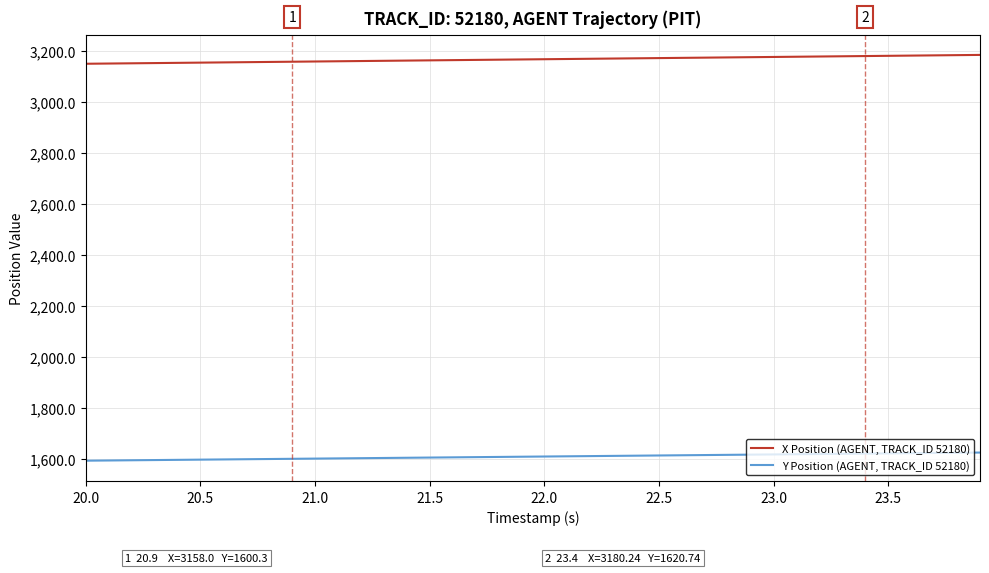

What is the greatest value displayed?

3184.7